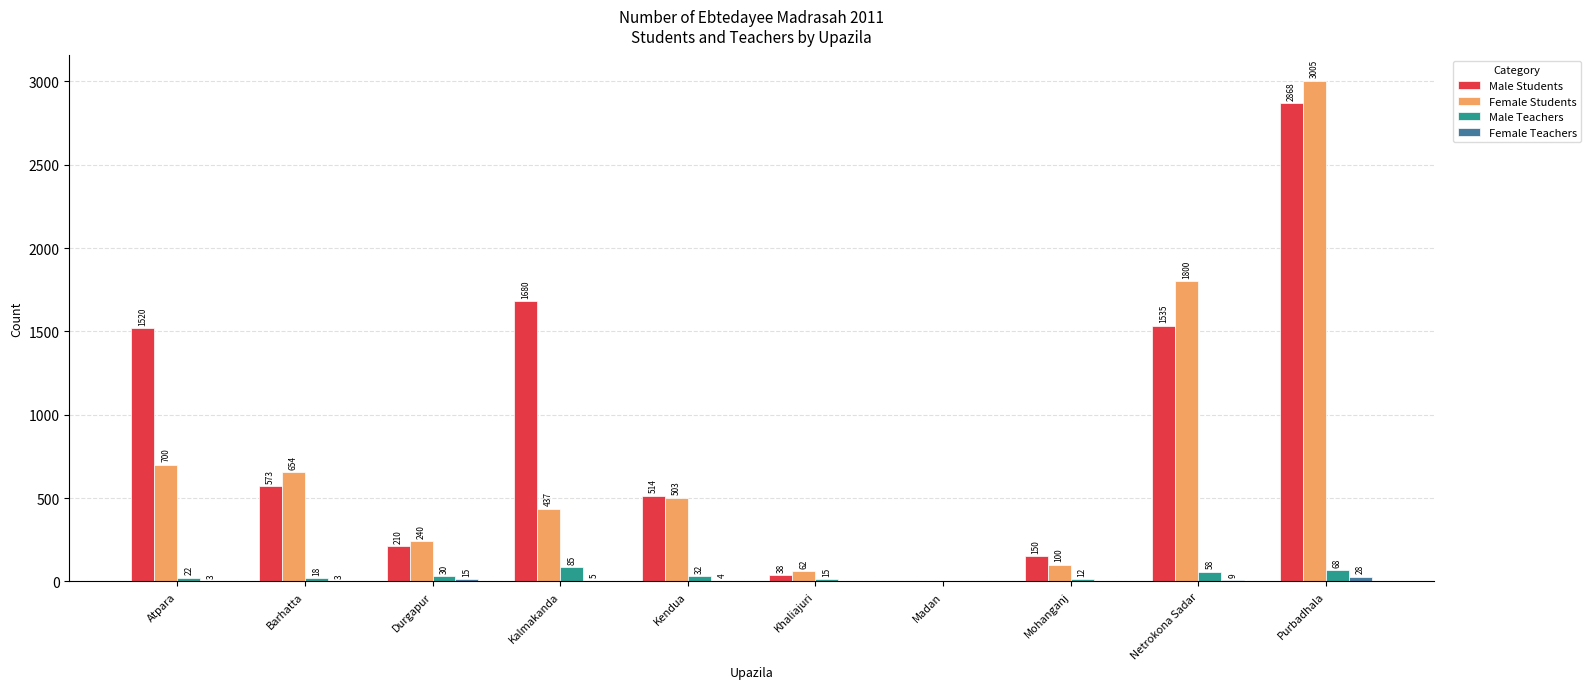

What is the total value across all series at Barhatta?

1248